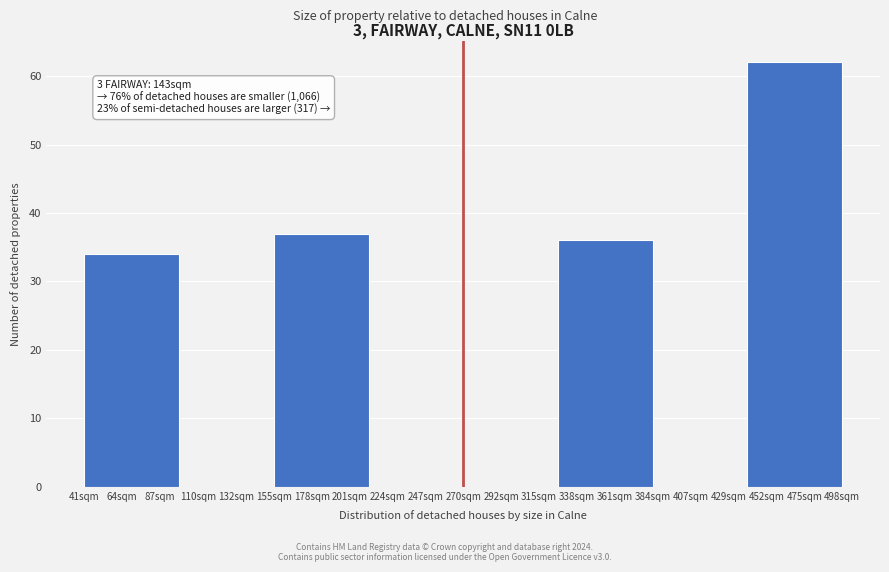

Reading left to right, transcribe all the data shown in this chart.

64sqm=34	132sqm=0	178sqm=37	247sqm=0	292sqm=0	361sqm=36	407sqm=0	475sqm=62